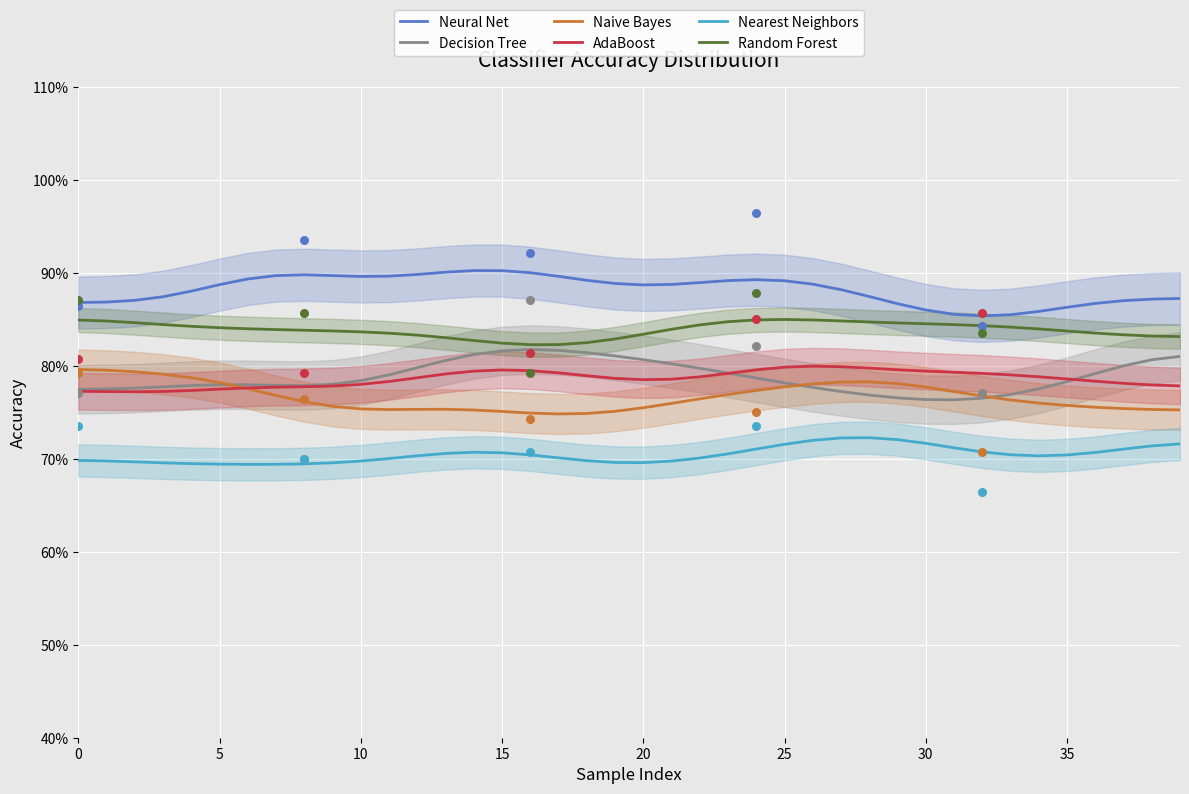

Is the value of Nearest Neighbors at 18 greater than the value of Random Forest at 38?

No